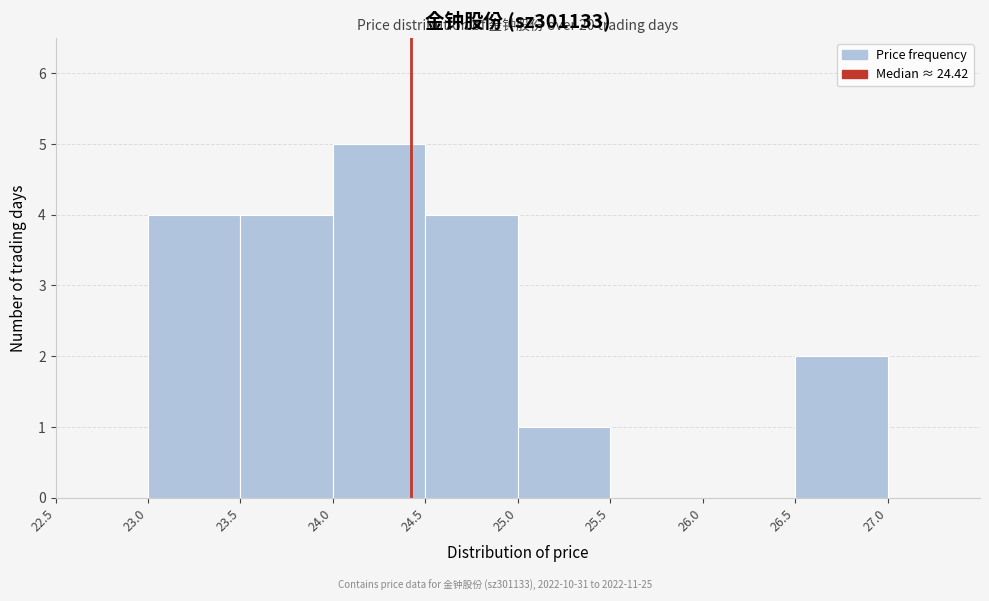

Which range on the x-axis has the tallest bar?

24.0 to 24.5